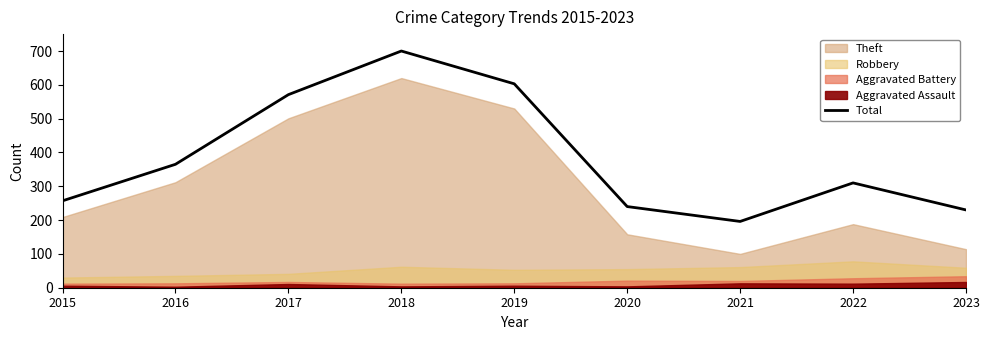

The chart shows a value of 123 at 2021. True or false?

False